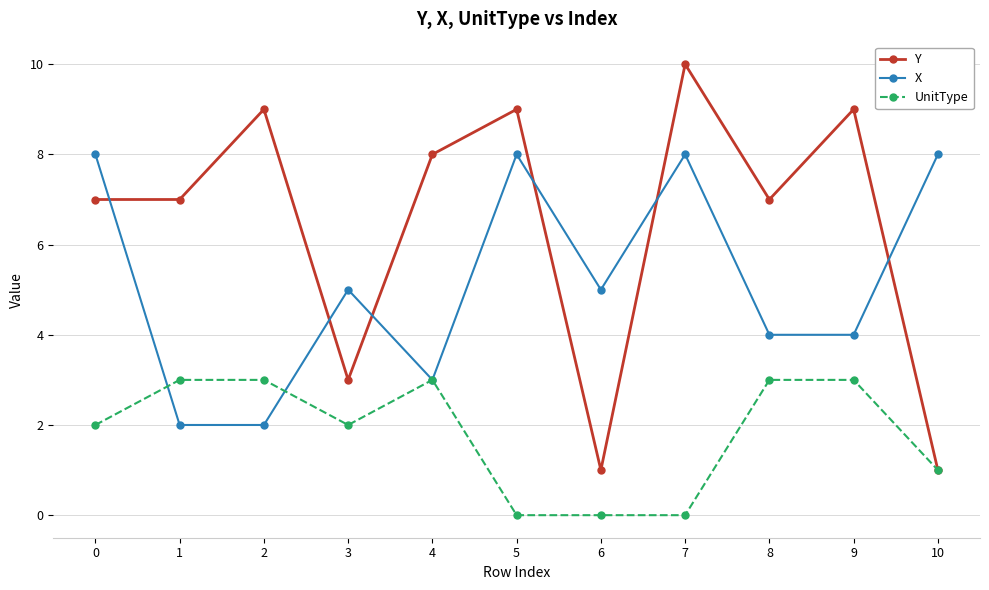

Rank the series by their maximum value, from highest to lowest.

Y, X, UnitType